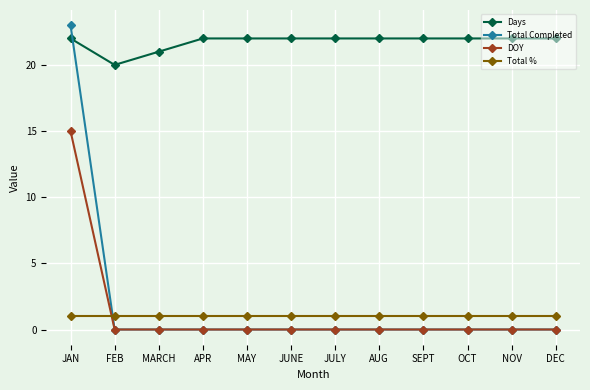

List the series in order of their peak value, lowest first.

Total %, DOY, Days, Total Completed